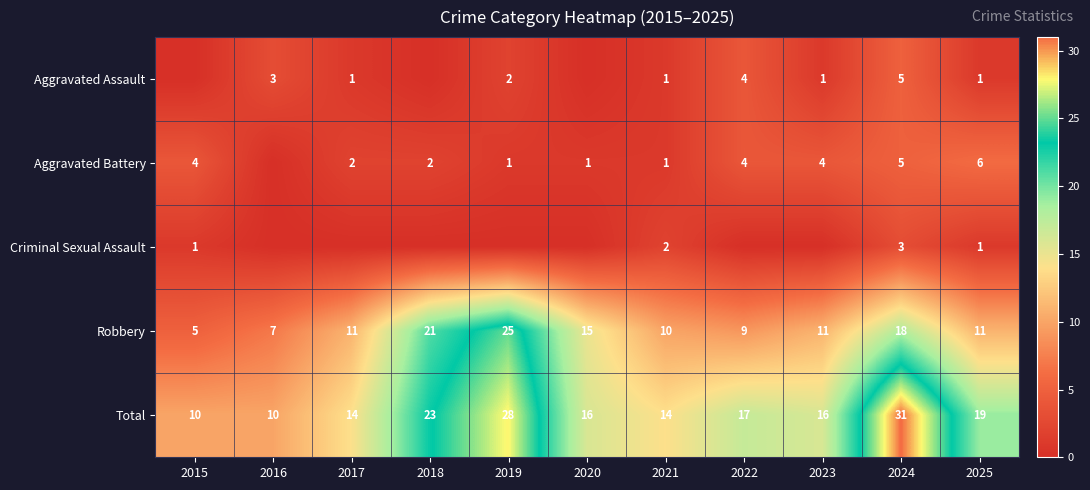

Which label corresponds to the smallest value in the chart?

2015